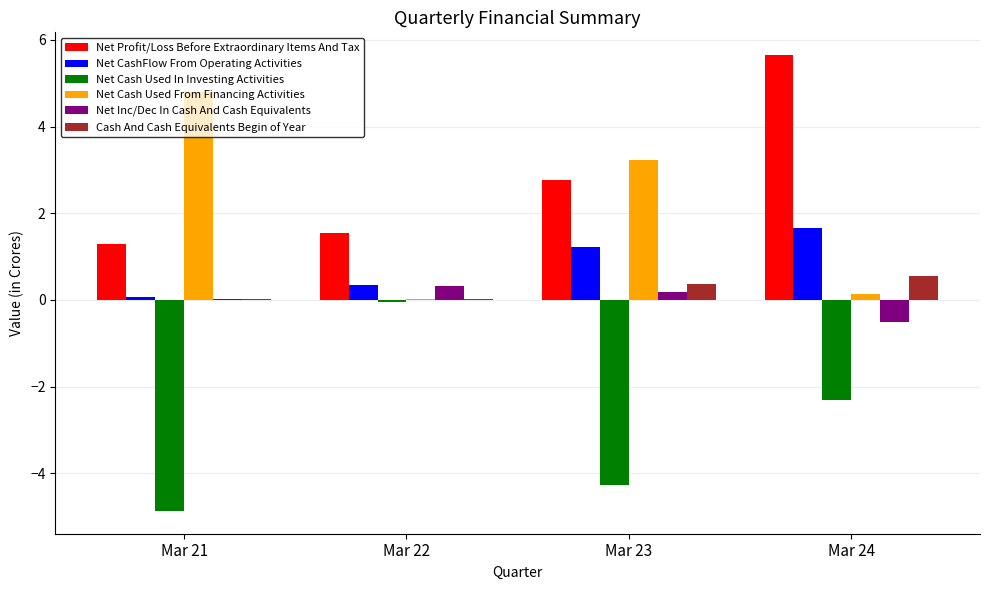

The Cash And Cash Equivalents Begin of Year series shows 0.6 at Mar 24. True or false?

True